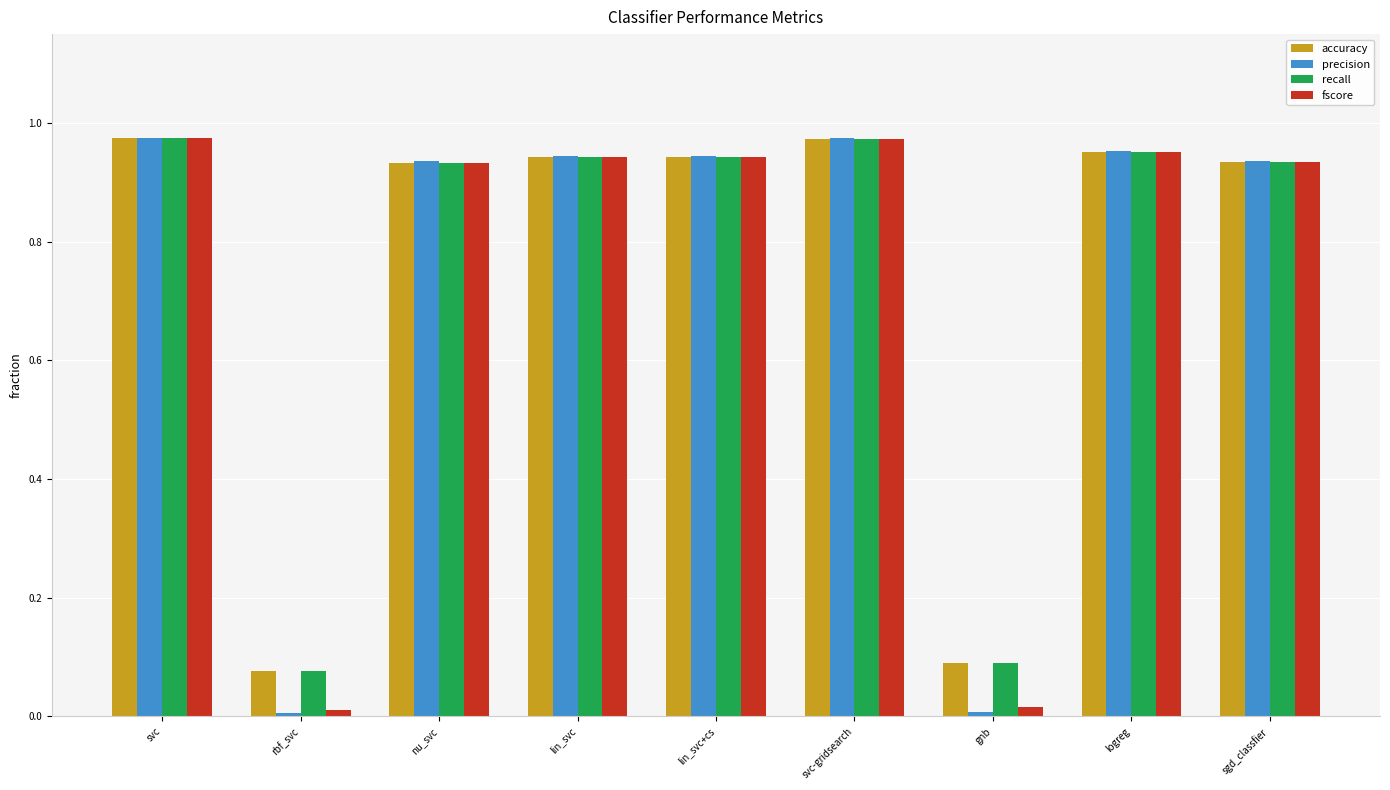

Is the value of recall at rbf_svc greater than the value of precision at rbf_svc?

Yes